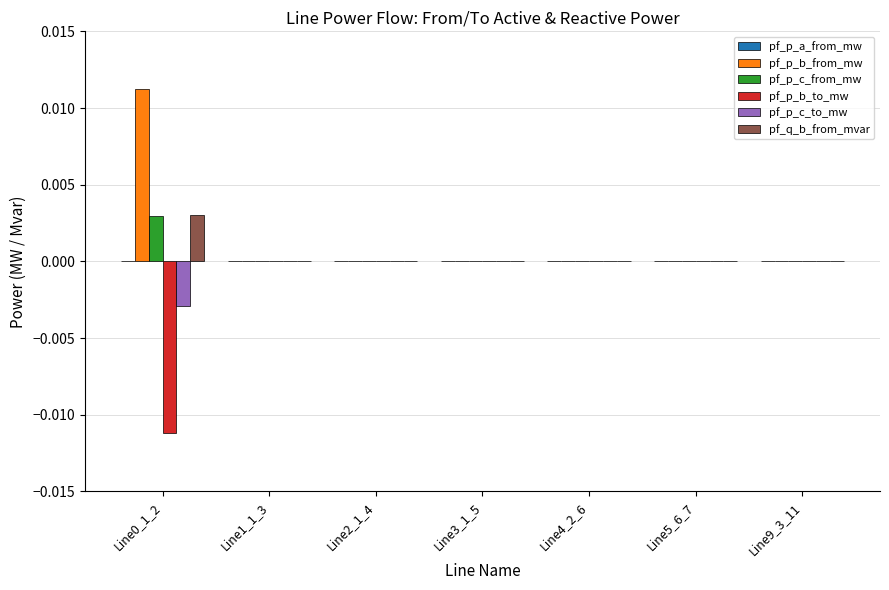

Is it true that pf_p_c_from_mw equals -0.0 at Line4_2_6?

True